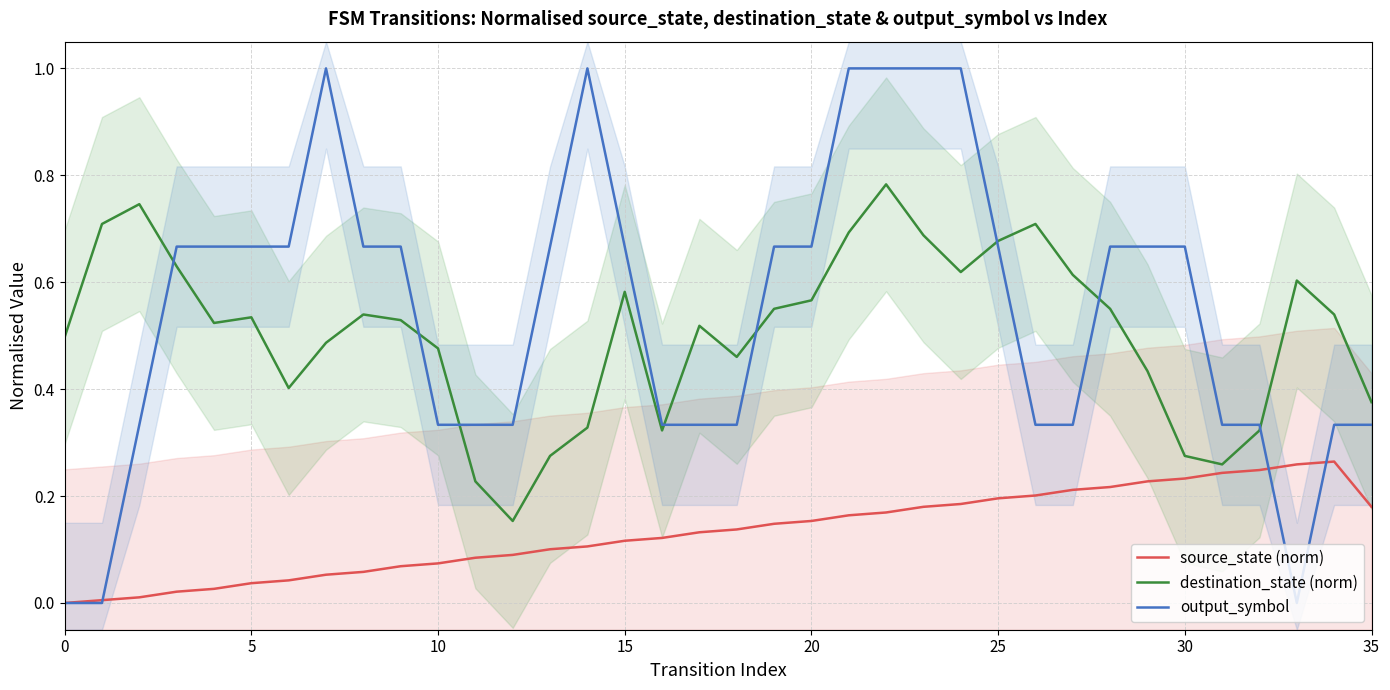

Rank the series at 23 from lowest to highest value.

source_state (norm), destination_state (norm), output_symbol